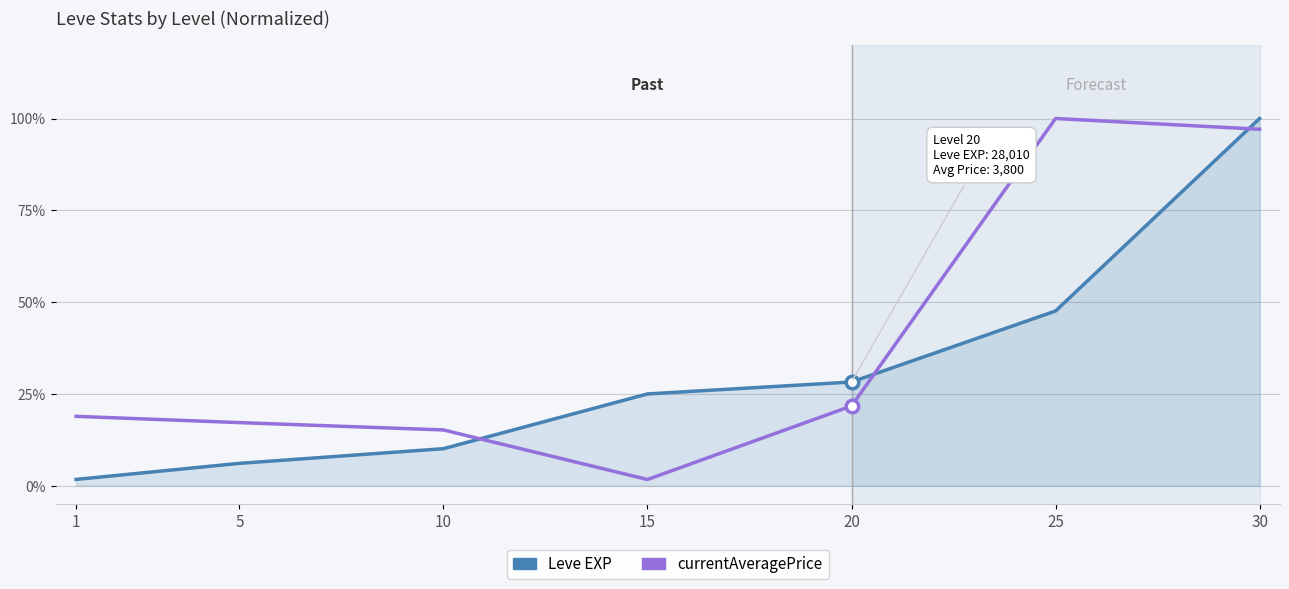

Which series changed the most between 5 and 20?

Leve EXP